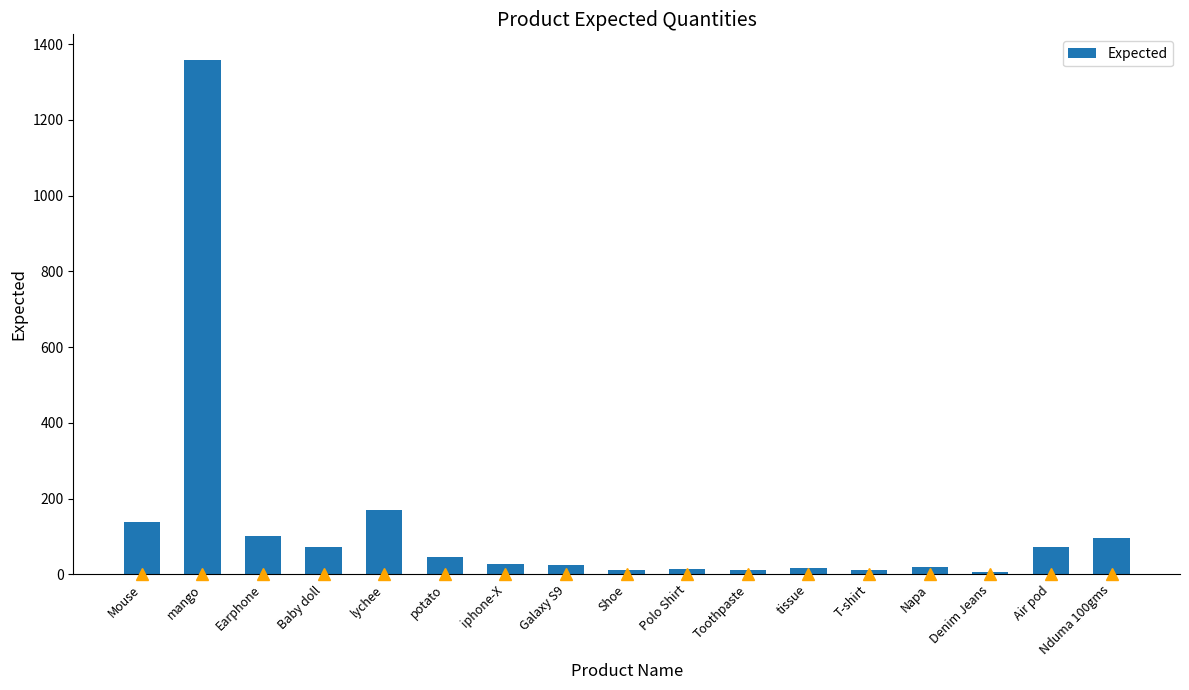

Is it true that the value at Nduma 100gms is 53?

False